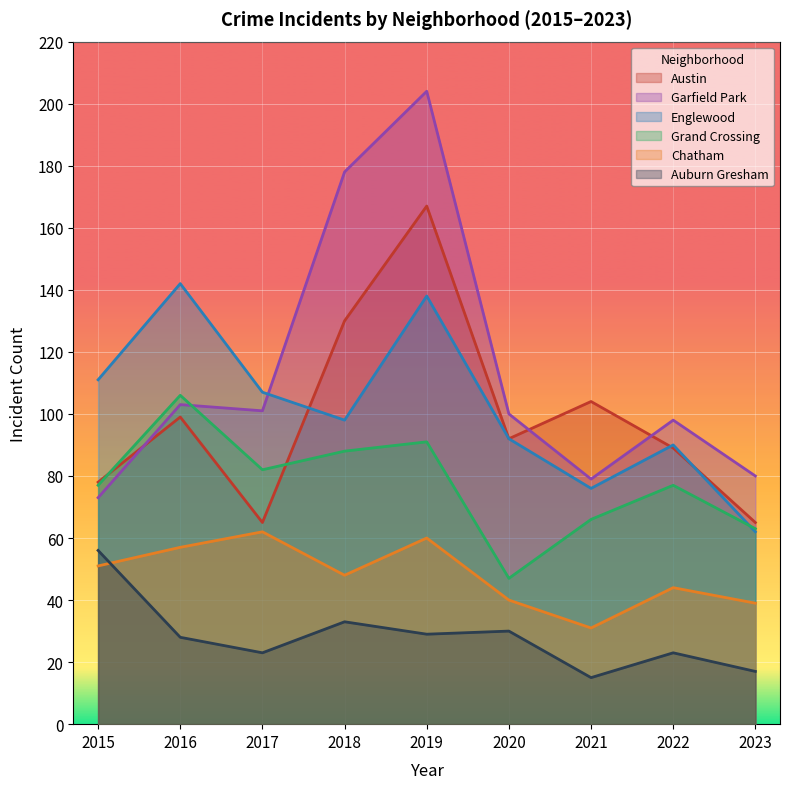

Where does the Garfield Park series first go above 100?

2016